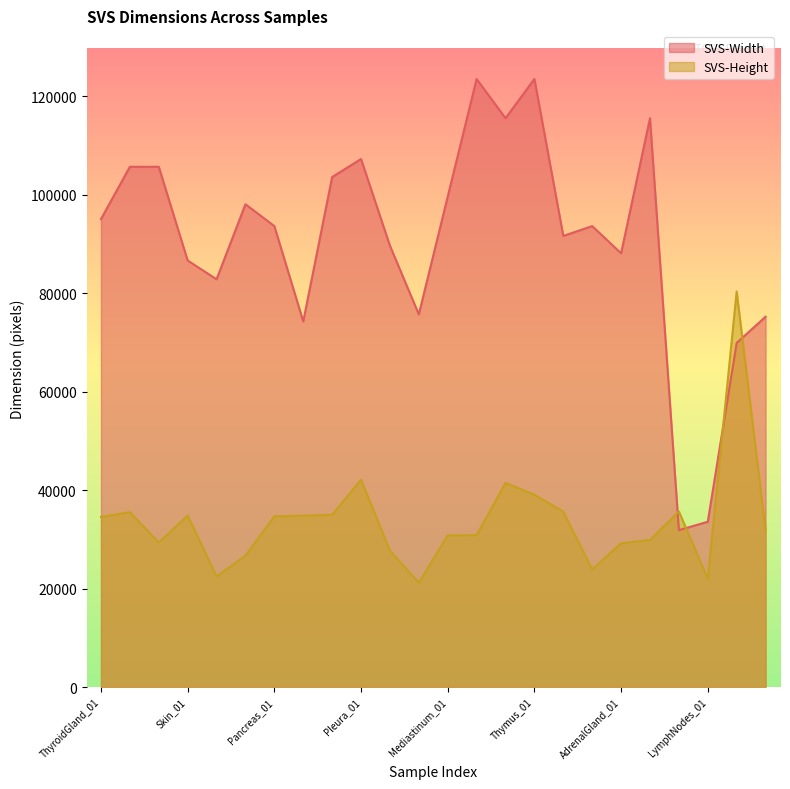

What is the sum of all SVS-Width values?

2179539